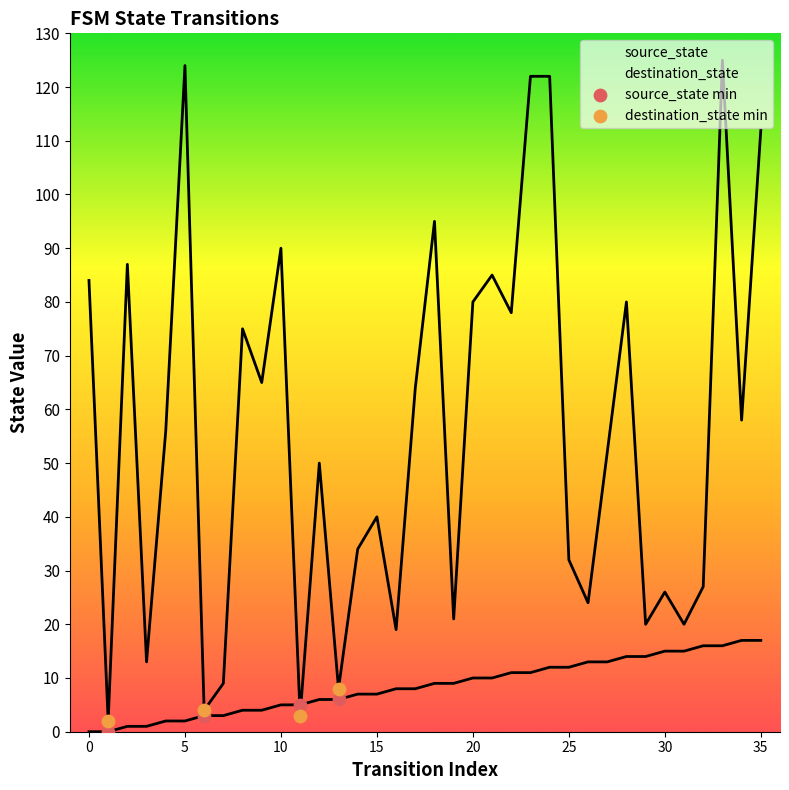

Is the value of destination_state min at −5 greater than the value of source_state min at 5?

No